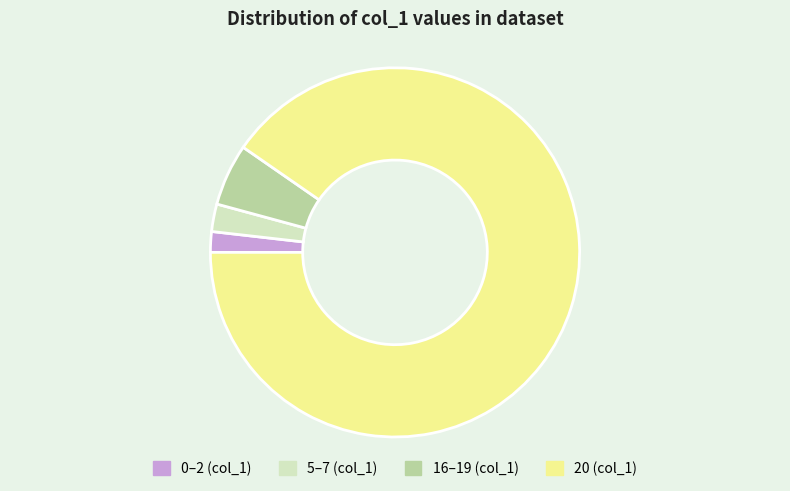

Is there any slice that represents more than half of the pie?

Yes